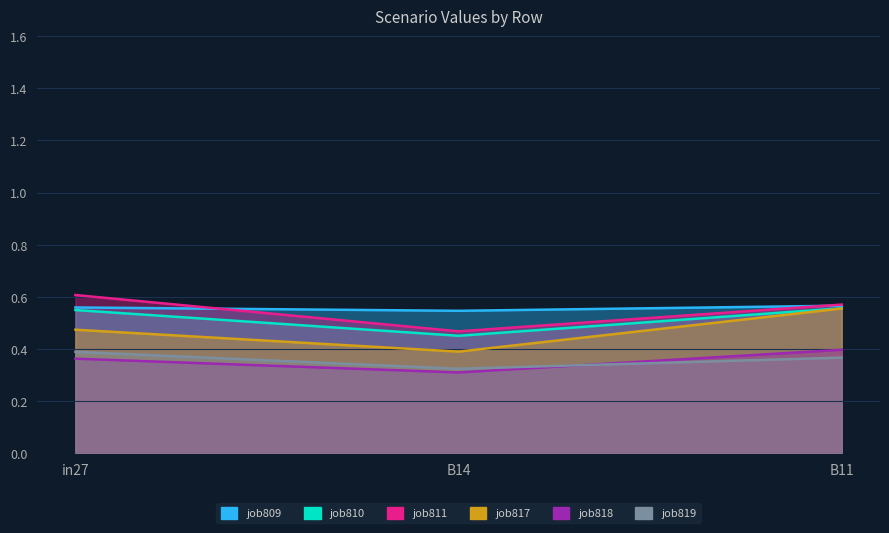

At which label is job810_scenario0_1899 closest to 0?

B14